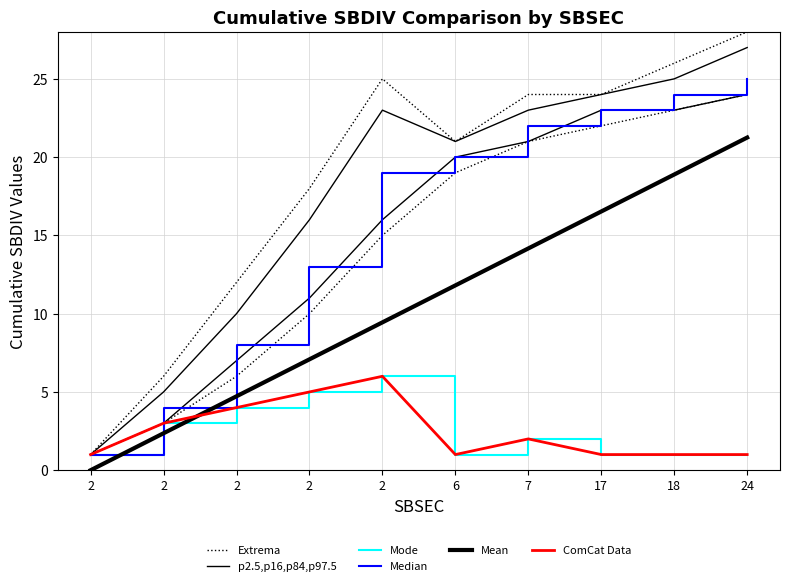

At which label does Extrema reach its peak?

24